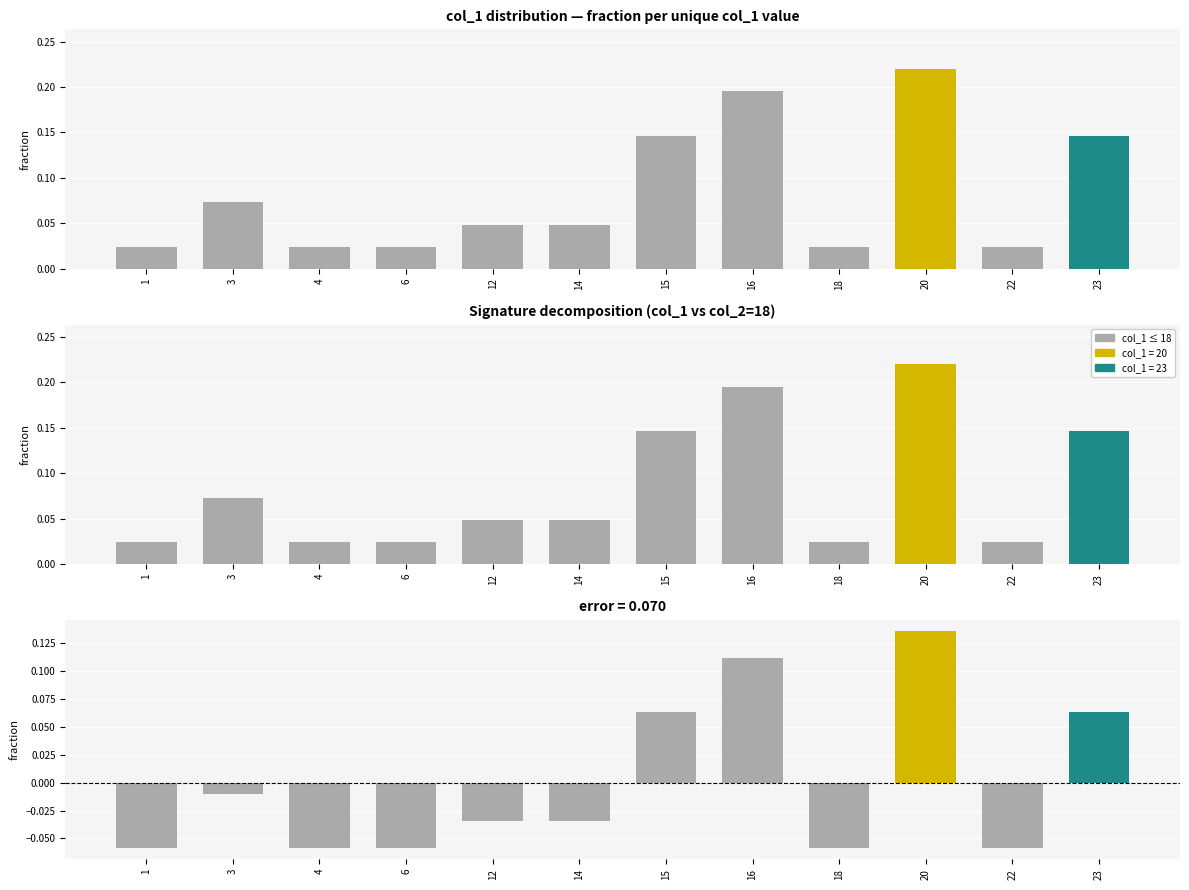

What is the value of the residual bar at the 7th from the left?

0.1